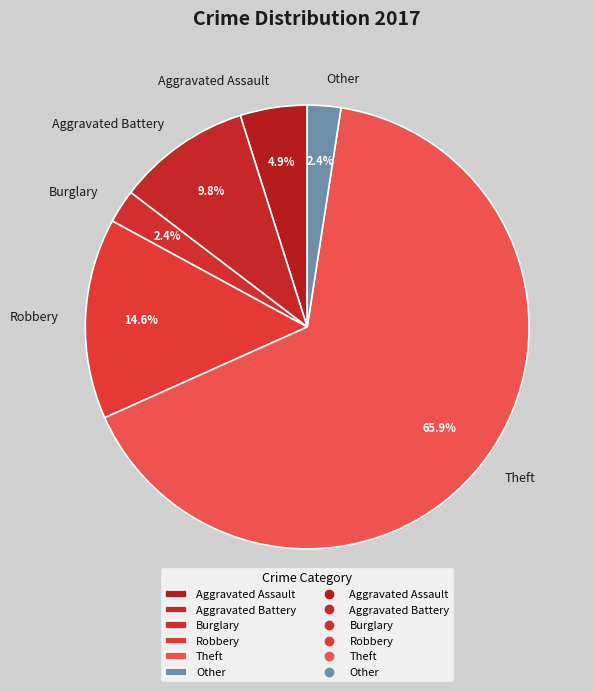

To the nearest percent, what is the combined percentage of Aggravated Assault and Theft?

71%